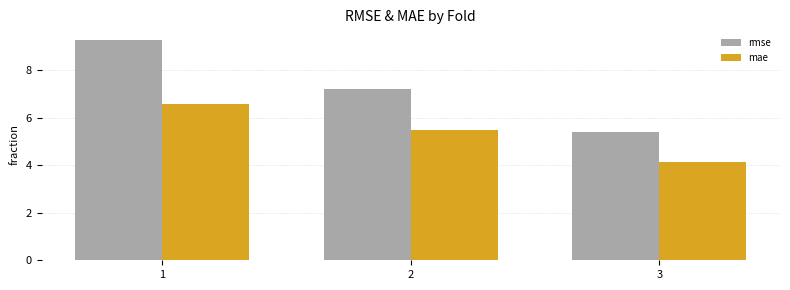

Which series has the widest spread of values?

rmse